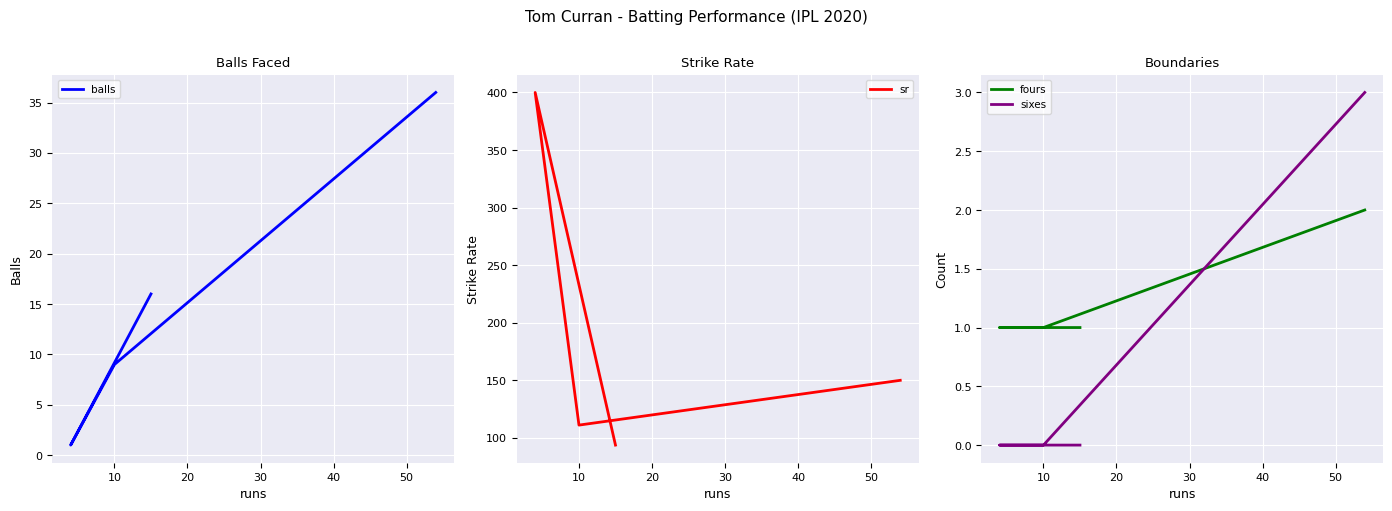

Reading left to right, what are all the values shown in this chart?

balls: 16.0	1.0	9.0	36.0
sr: 93.8	400.0	111.1	150.0
fours: 1.0	1.0	1.0	2.0
sixes: 0.0	0.0	0.0	3.0